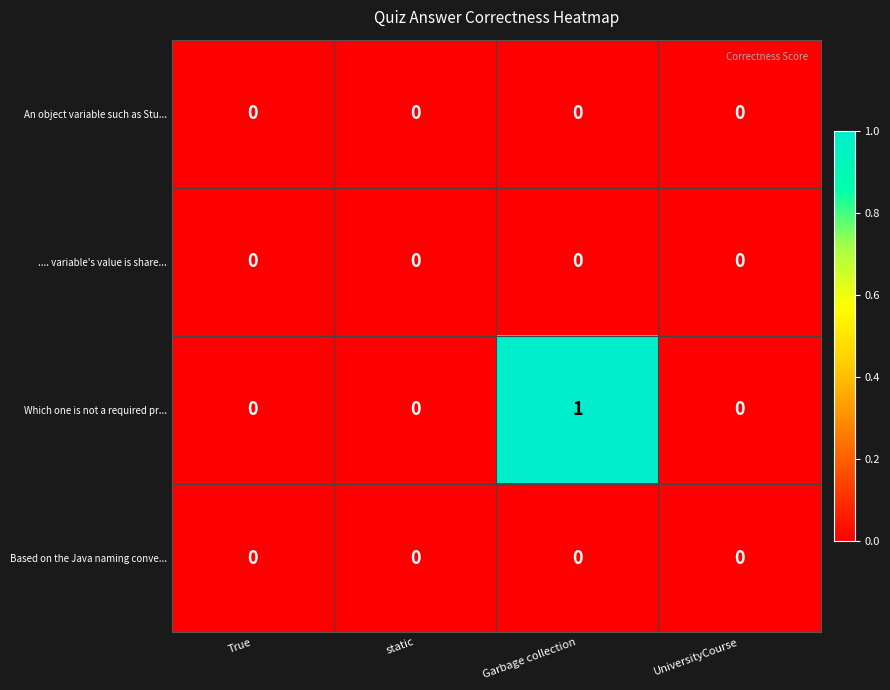

True or false: .... variable's value is share... has a value of 0 at static.

True